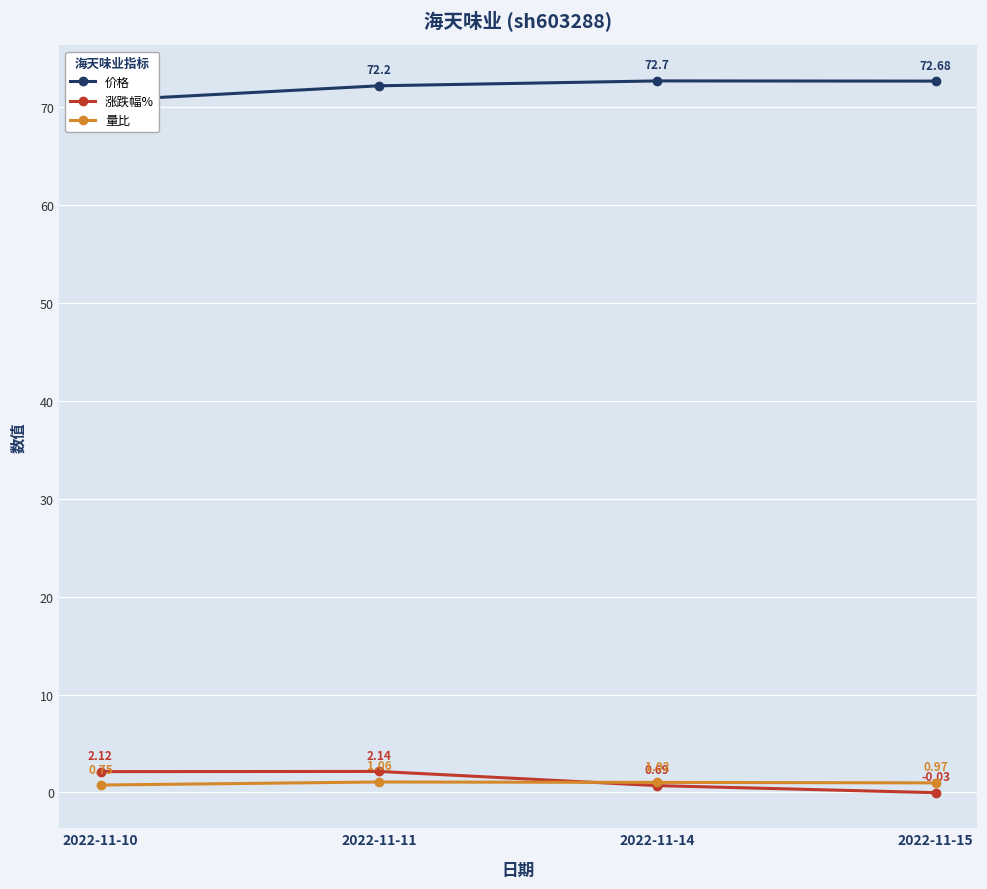

Reading left to right, transcribe all the data shown in this chart.

价格: 70.7	72.2	72.7	72.7
涨跌幅%: 2.1	2.1	0.7	-0.0
量比: 0.8	1.1	1.0	1.0